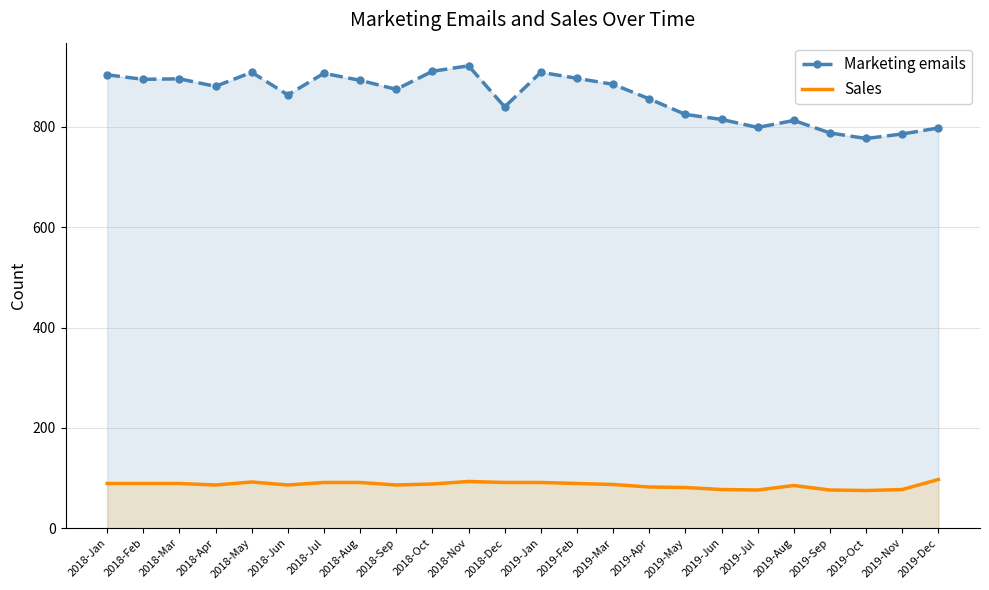

Which label corresponds to the smallest value in the chart?

2019-Oct